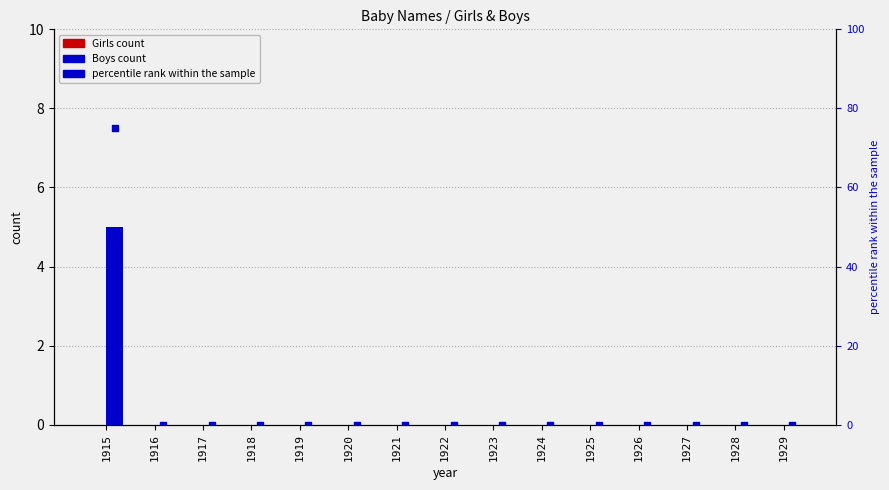

What are all the series names shown in the legend?

Girls, Boys, percentile rank within the sample